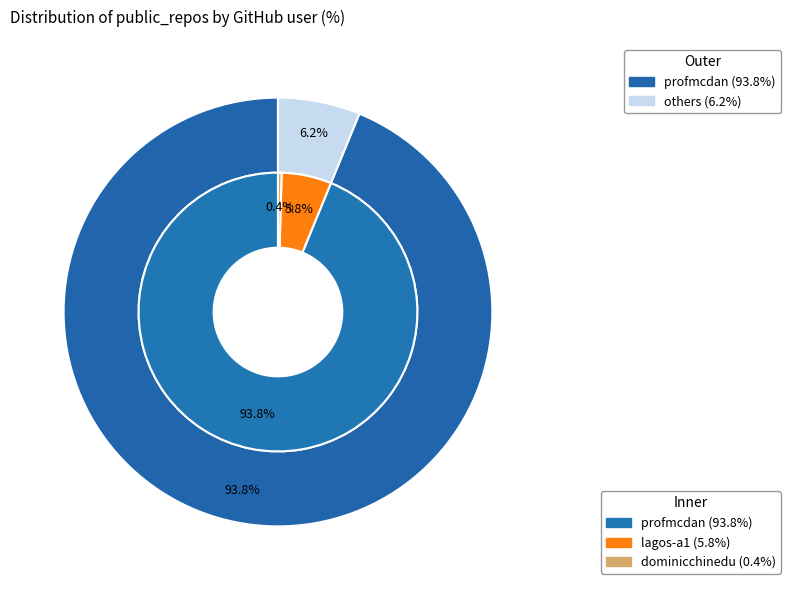

Which slice is the smallest?

dominicchinedu